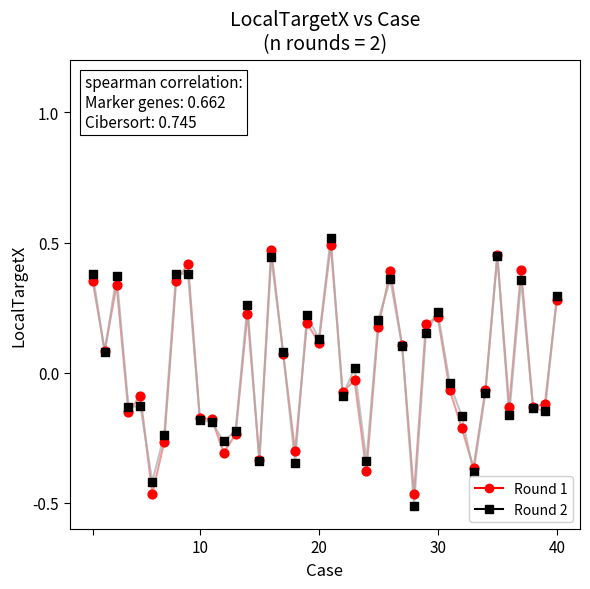

What is the X range (max minus min) for the scatter plot?

39.0